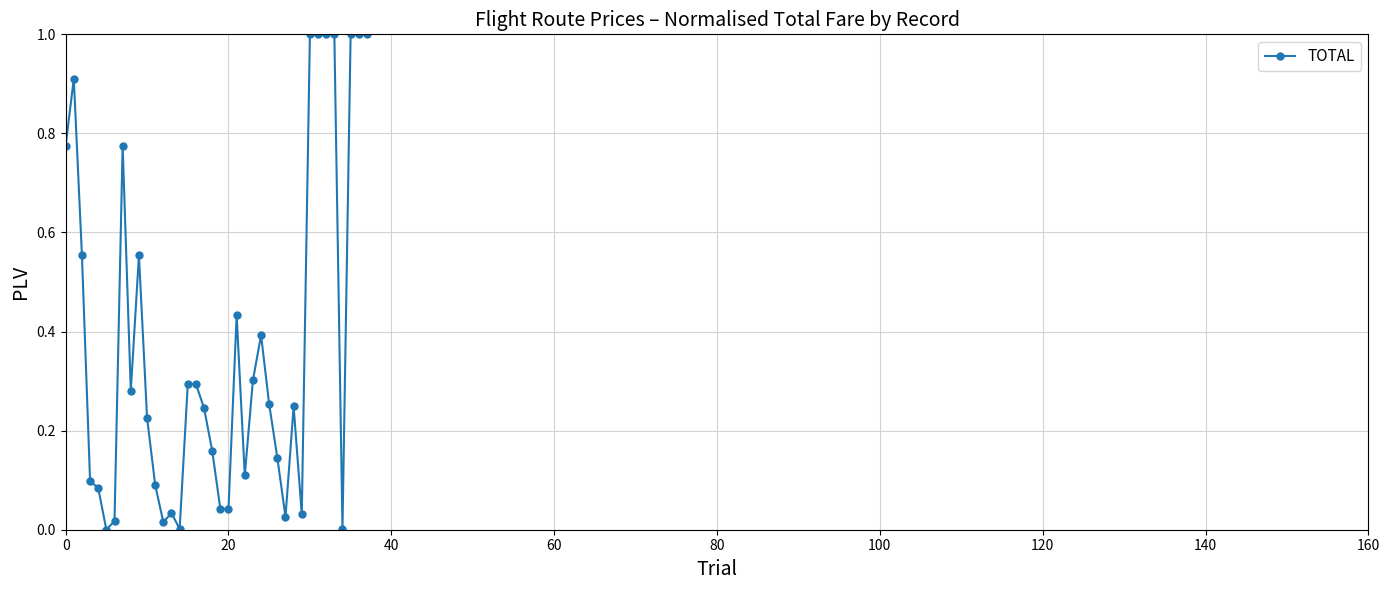

What is the difference between the maximum and second lowest values?

1.0